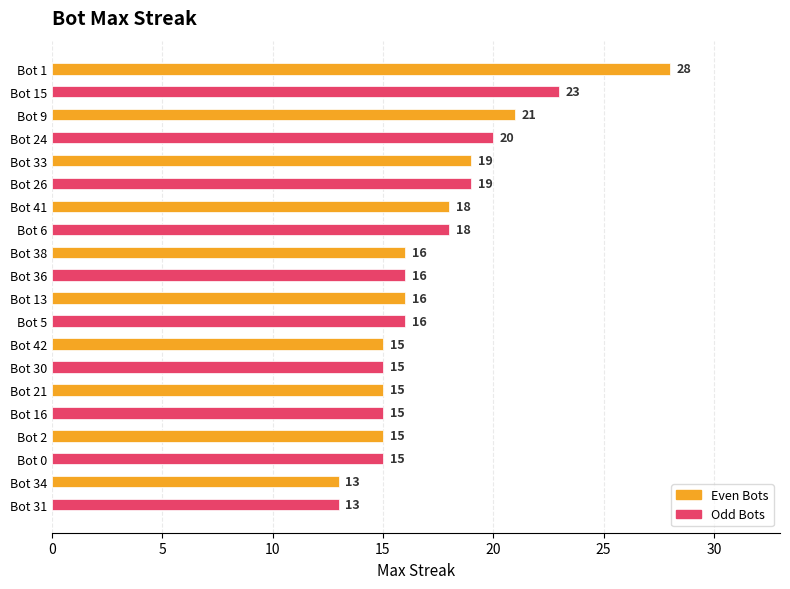

What is the minimum value shown in the chart?

13